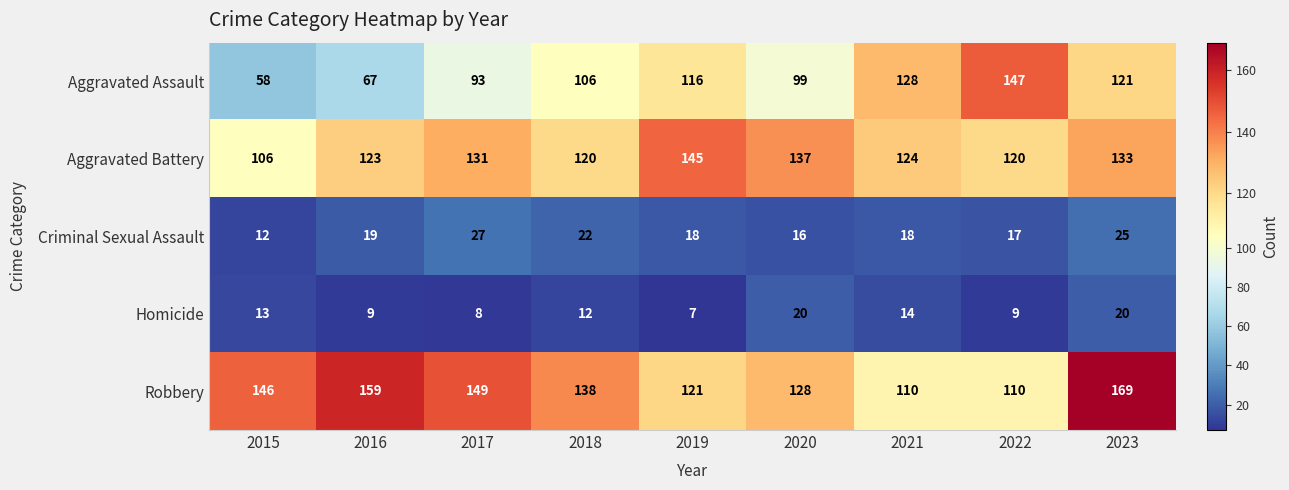

What is the sum of the Robbery values at 2016 and 2022?

269